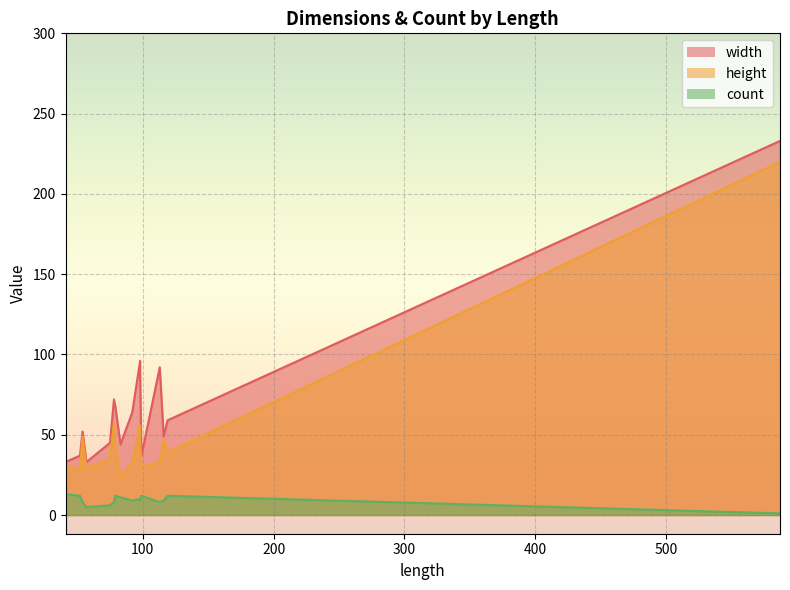

Which category has the highest value in the height series?

587